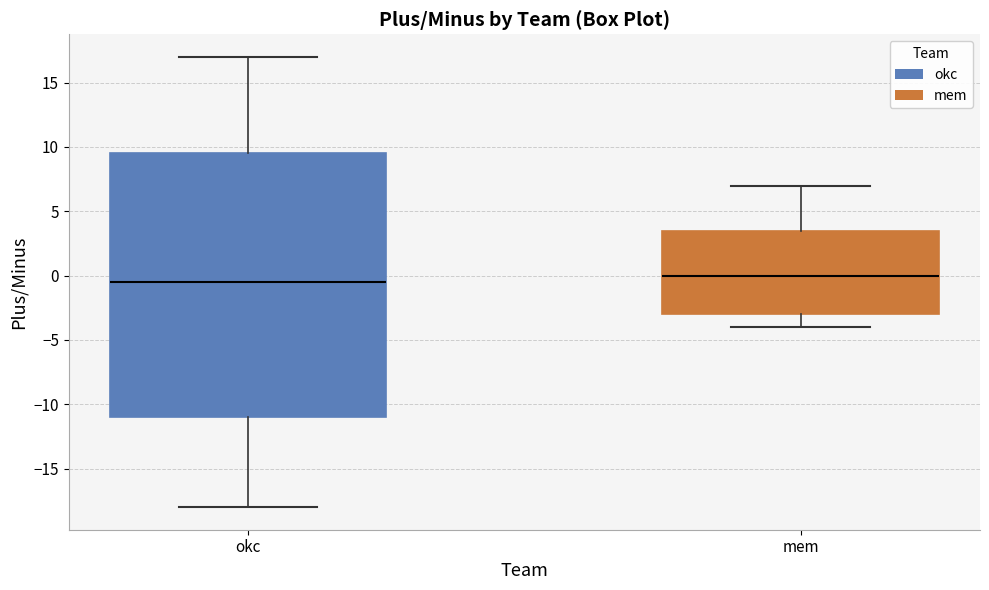

Reading left to right, read every box against the y-axis: the position of its median line, the range the box covers, and the ends of its whiskers. The values are not printed on the chart, so give them approximately, as read against the axis.

okc: median -0.5, box -11.0 to 9.5, whiskers -18.0 to 17.0
mem: median 0.0, box -3.0 to 3.5, whiskers -4.0 to 7.0